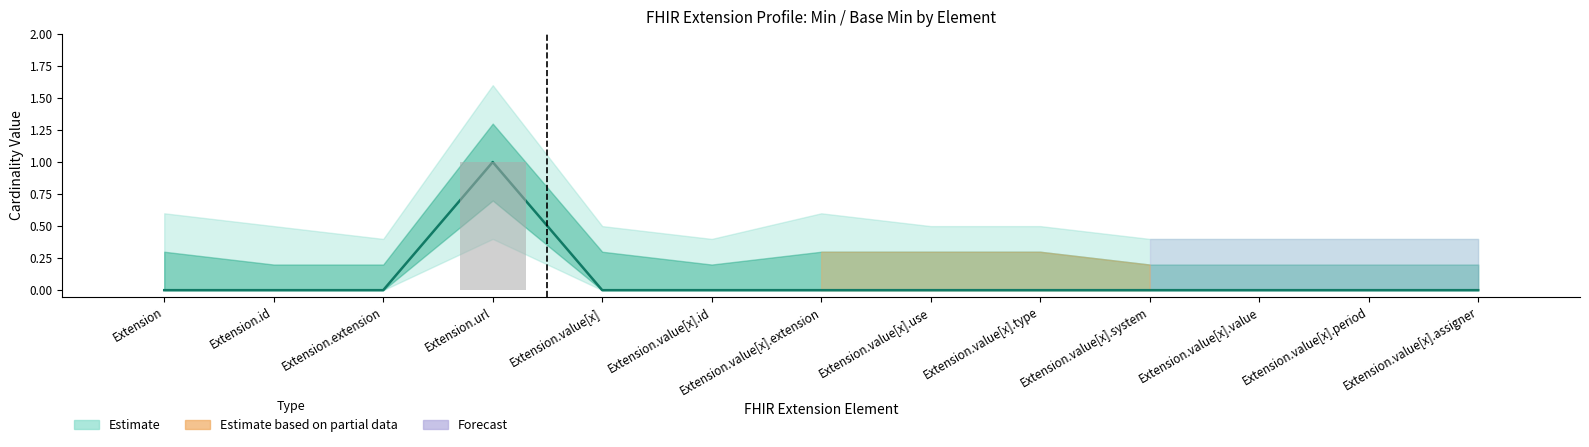

What is the label of the 9th bar from the left?

Extension.value[x].type